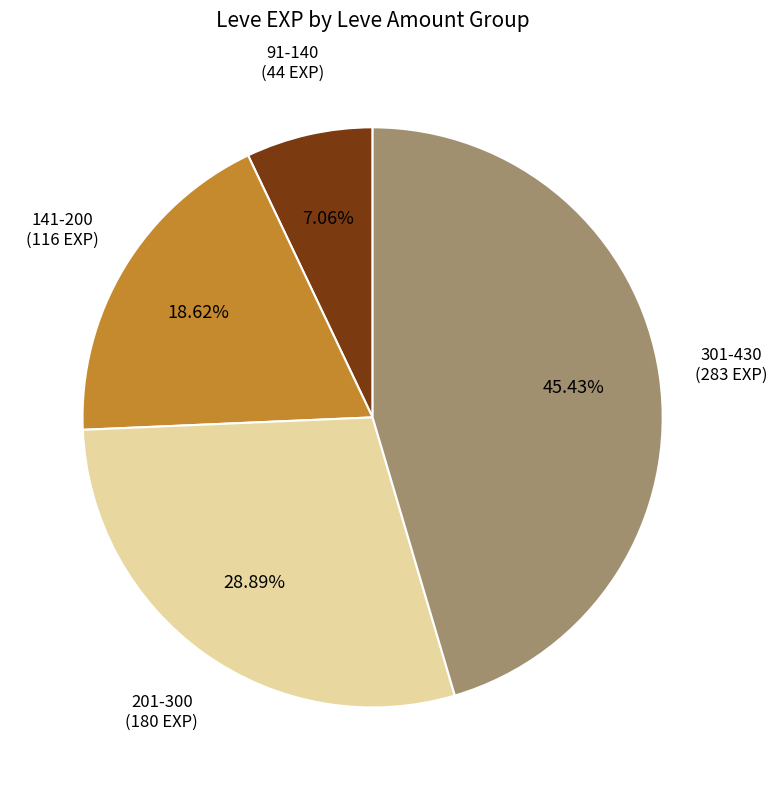

Combined, do 91-140 and 141-200 account for over 50%?

No